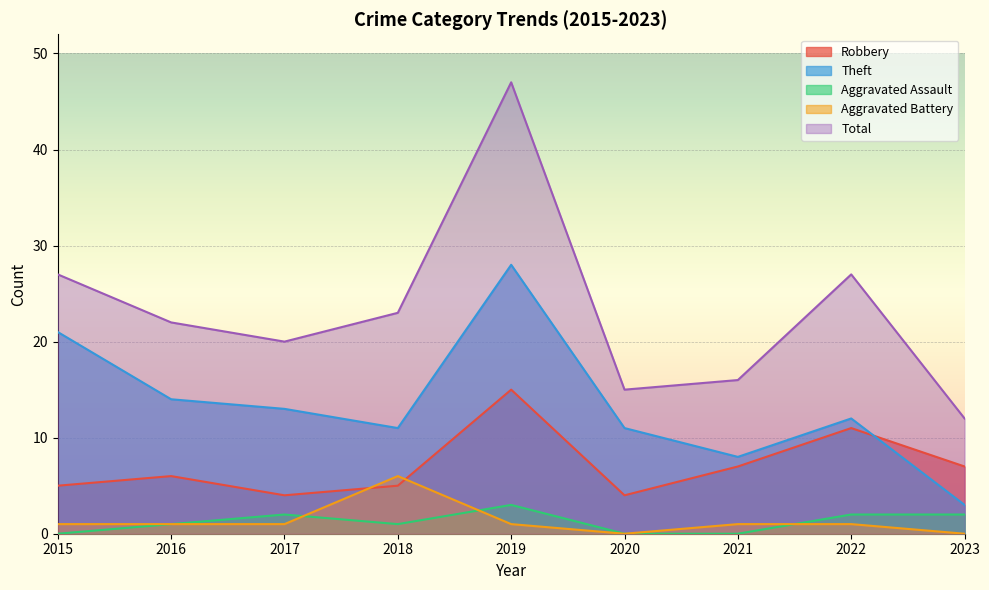

What is the sum of the Aggravated Battery values at 2022 and 2021?

2